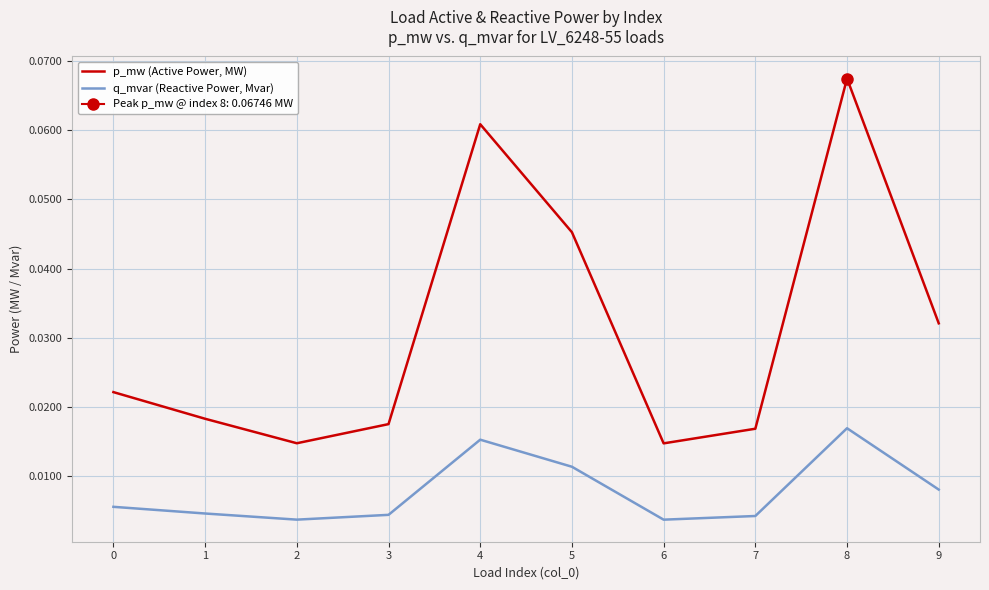

True or false: p_mw (Active Power, MW) and q_mvar (Reactive Power, Mvar) cross at least once.

False